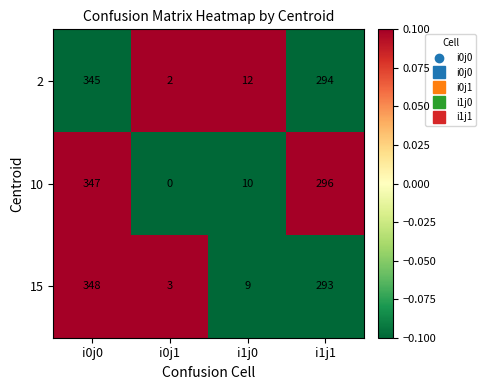

Count the number of categories in the chart.

4